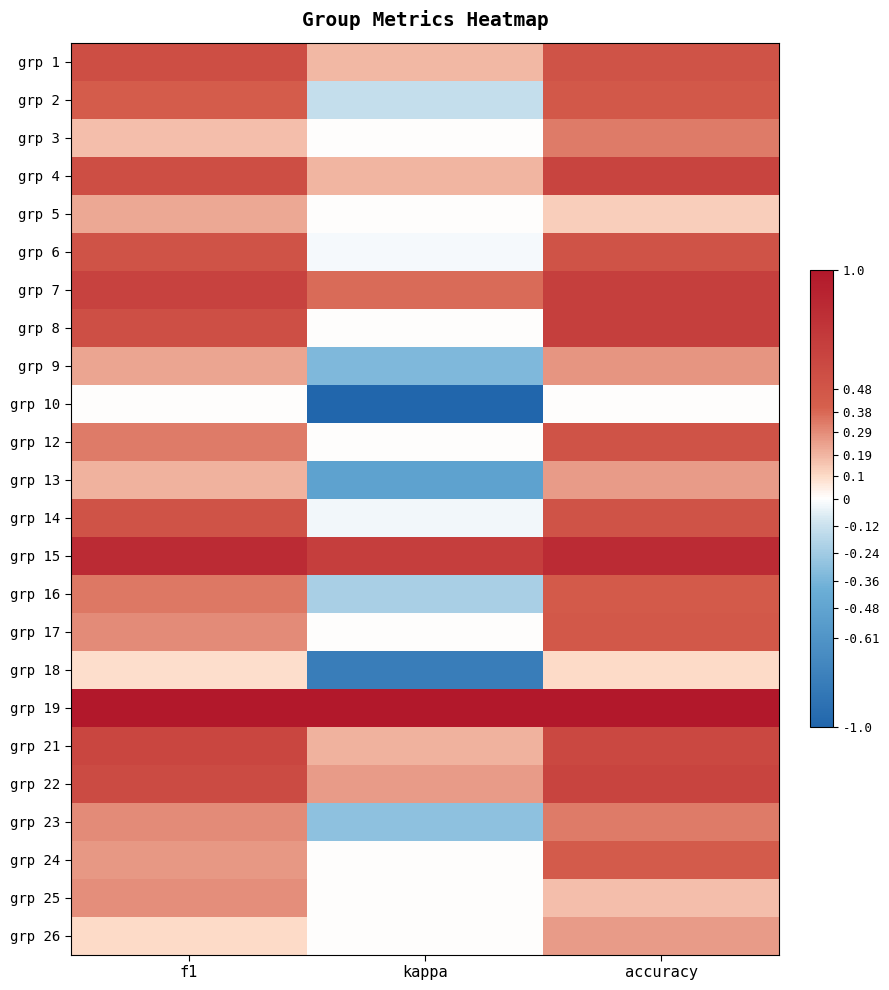

At how many categories does at least one series exceed 0?

3